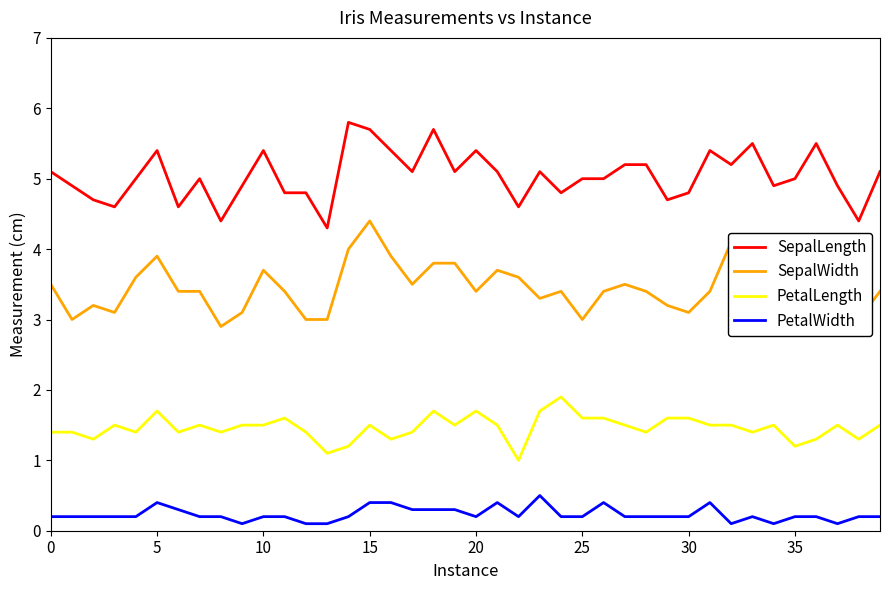

Which series has the largest total across all categories?

SepalLength